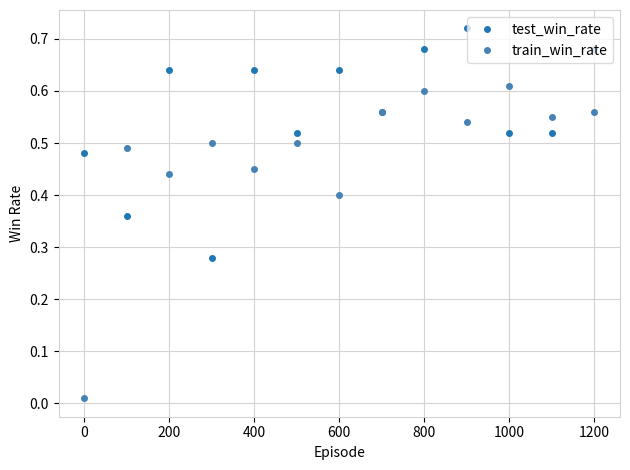

How many test_win_rate values are between 0 and 1?

13